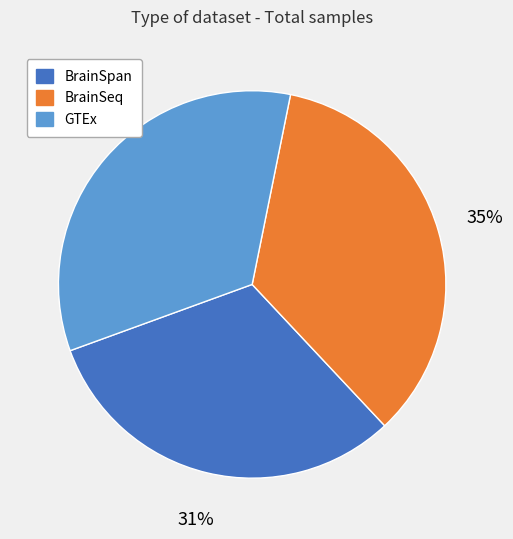

To the nearest percent, what is the average slice percentage?

33%